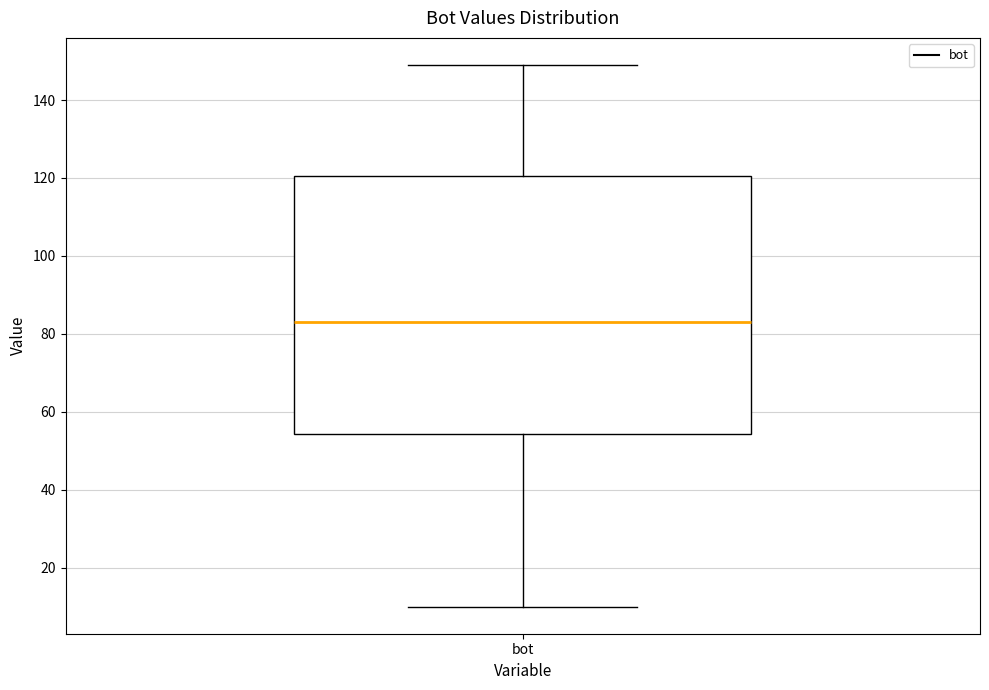

Read this box plot against the y-axis: the position of the median line, the range covered by the box, and the ends of both whiskers. The values are not printed on the chart, so give them approximately, as read against the axis.

median 84, box 54 to 120, whiskers 10 to 150